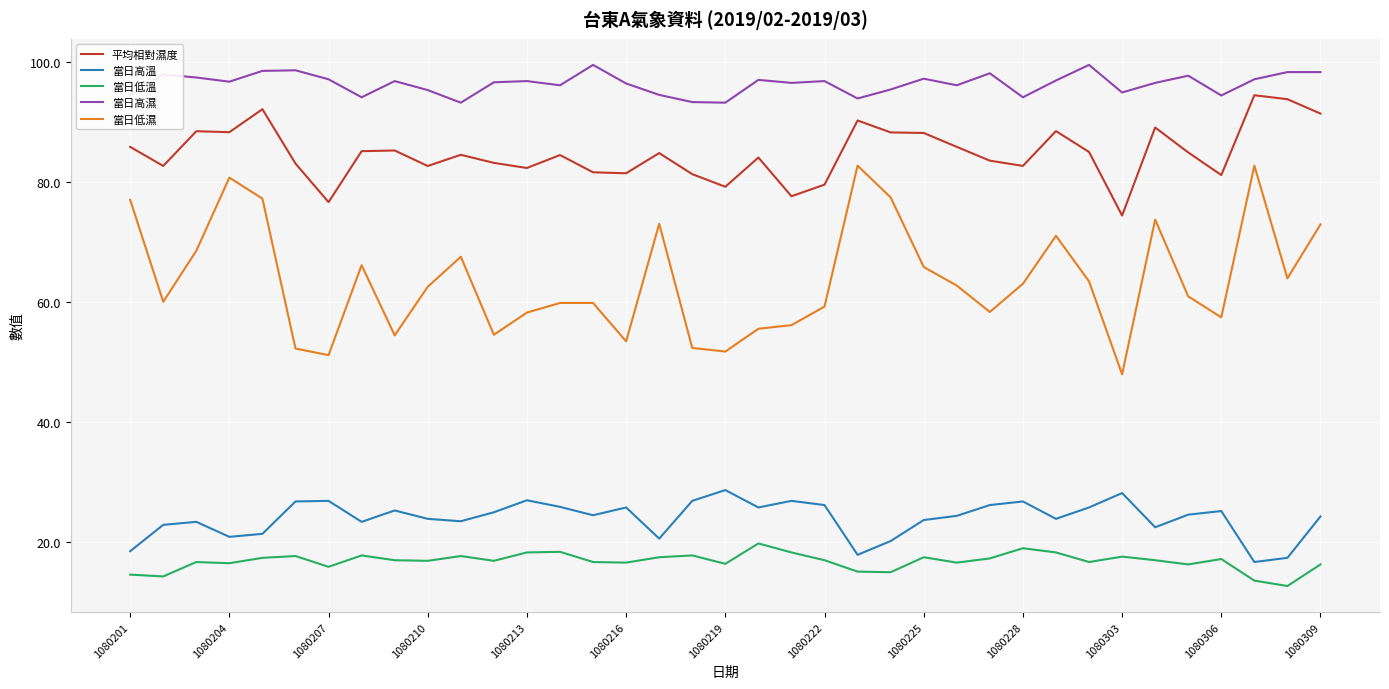

Rank the series by their maximum value, from lowest to highest.

當日低溫, 當日高溫, 當日低濕, 平均相對濕度, 當日高濕